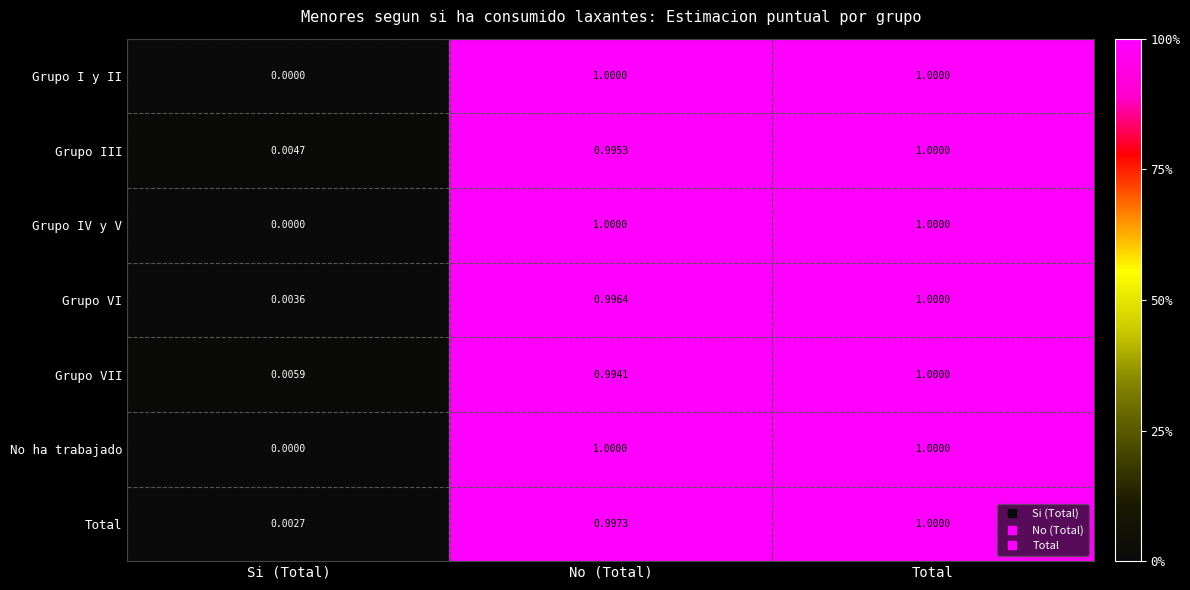

Is the value of Grupo VII at No (Total) greater than the value of Grupo VI at Si (Total)?

Yes